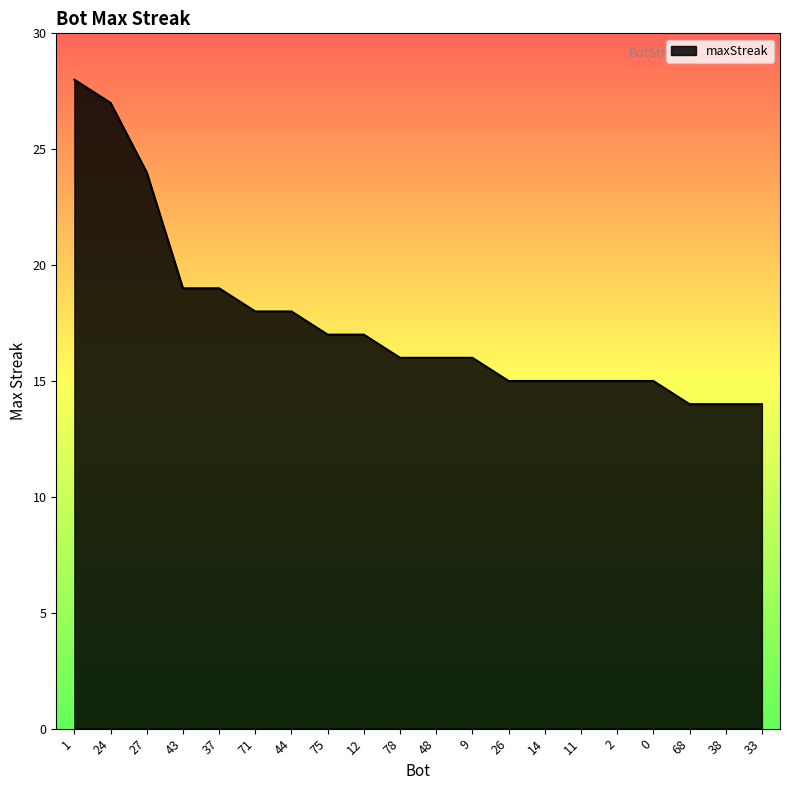

Reading right to left, what are all the values shown in this chart?

14	14	14	15	15	15	15	15	16	16	16	17	17	18	18	19	19	24	27	28